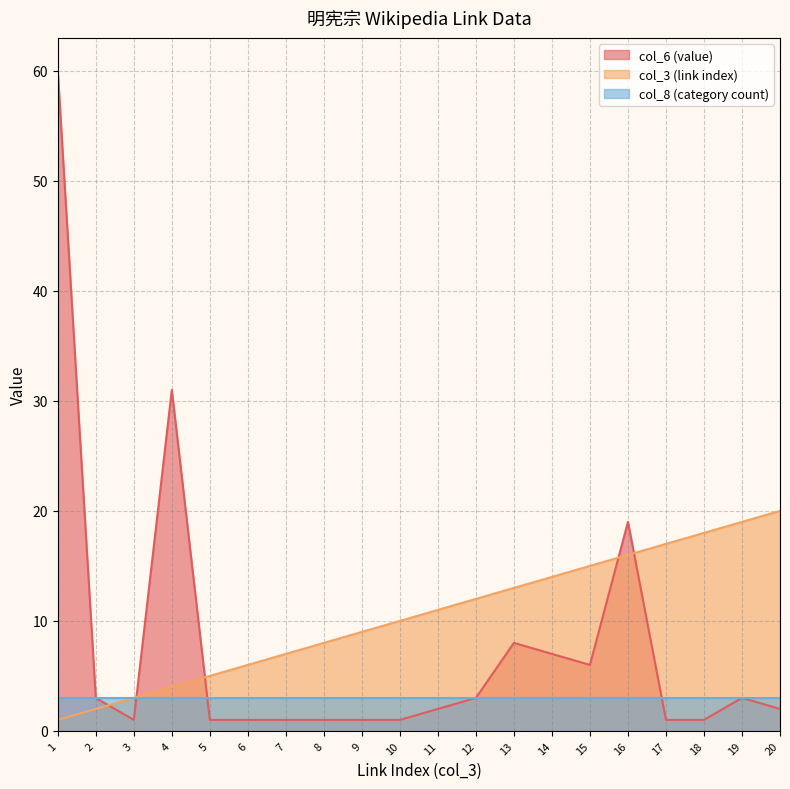

At how many categories does at least one series exceed 2?

20